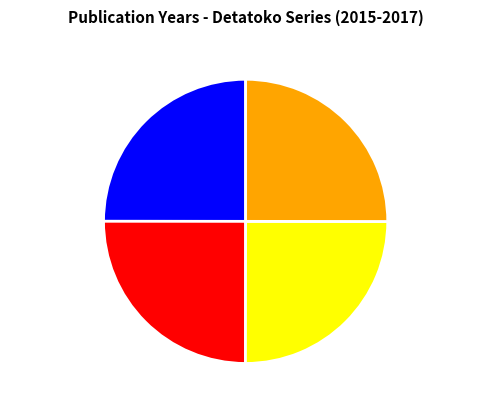

Does でたとこサーガ represent more than half of the total?

No